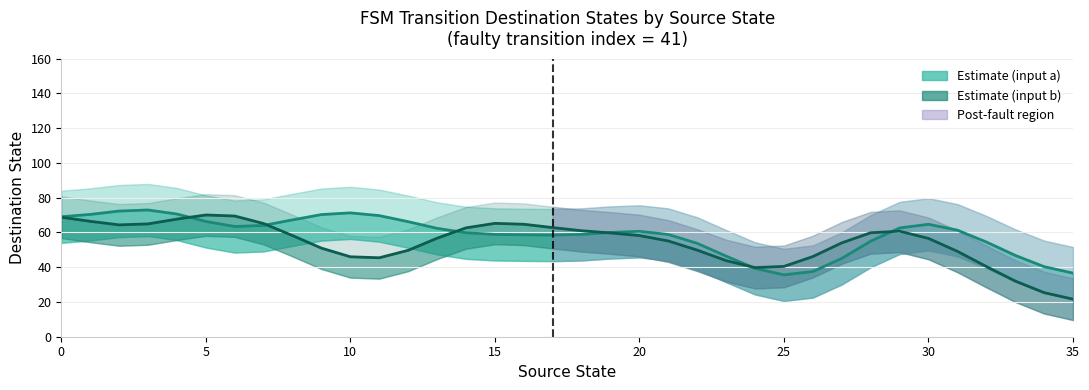

What is the difference between the highest and lowest values at 31?

12.2